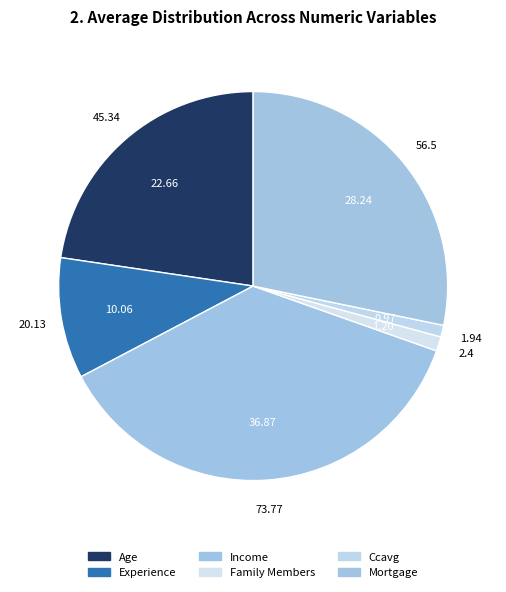

Which slice is the largest?

Income